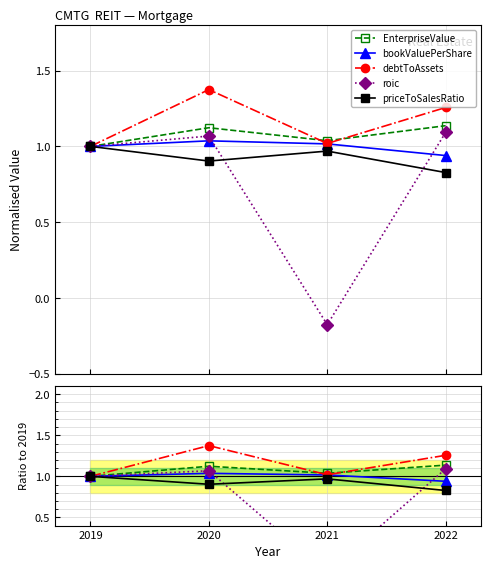

Which category has the lowest value in the bookValuePerShare series?

2022